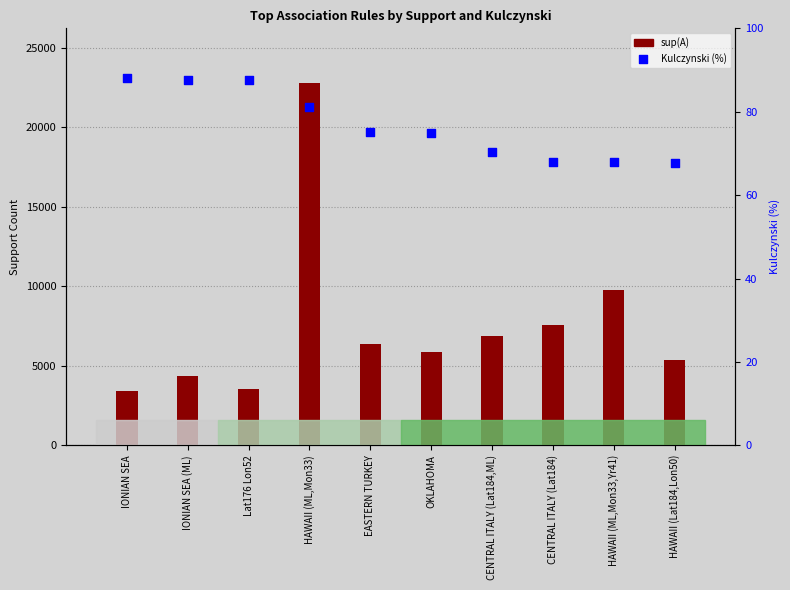

Which series has the largest Y range (max minus min)?

sup(A)